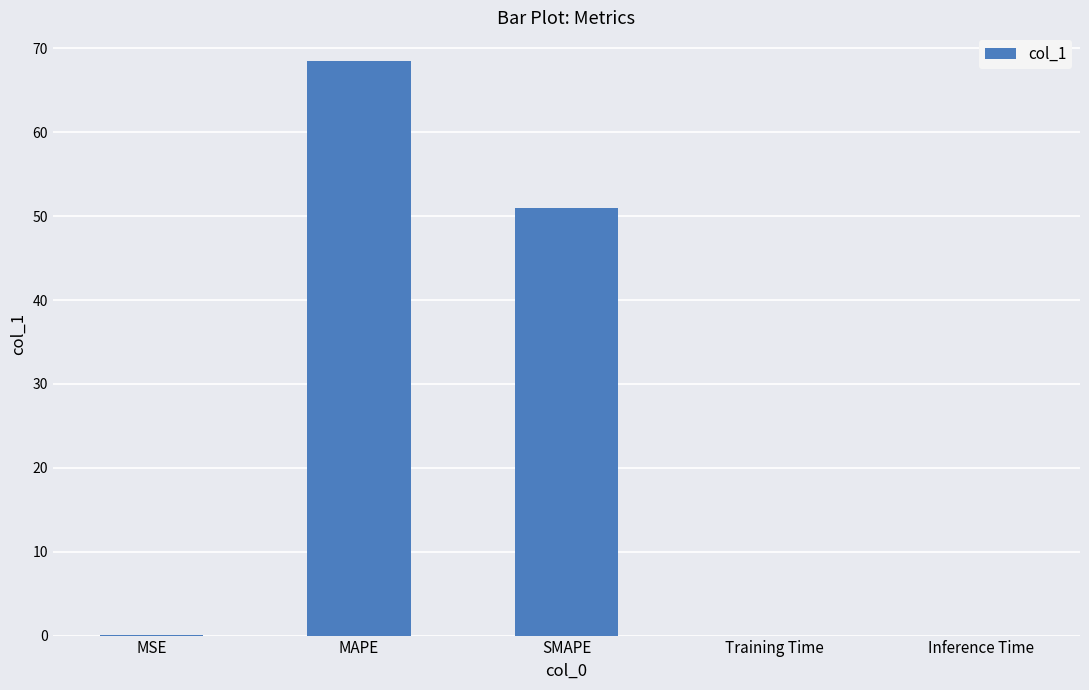

What is the maximum value shown in the chart?

68.5